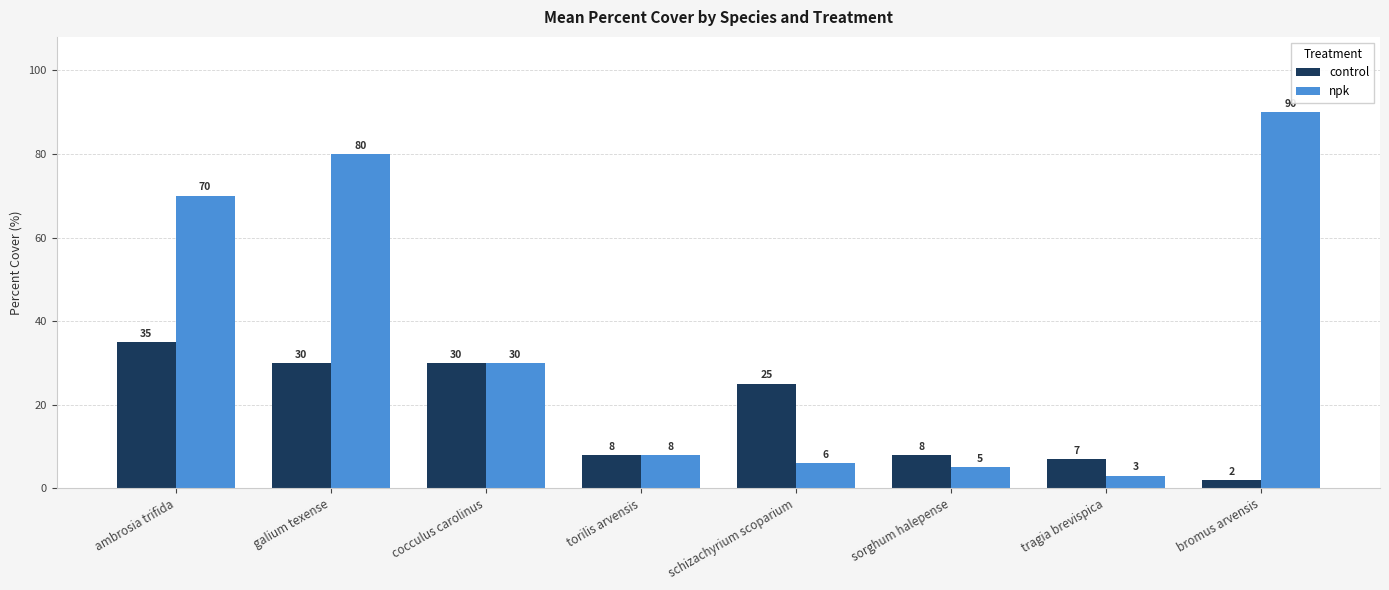

At galium texense, list the series in order from smallest to largest.

control, npk